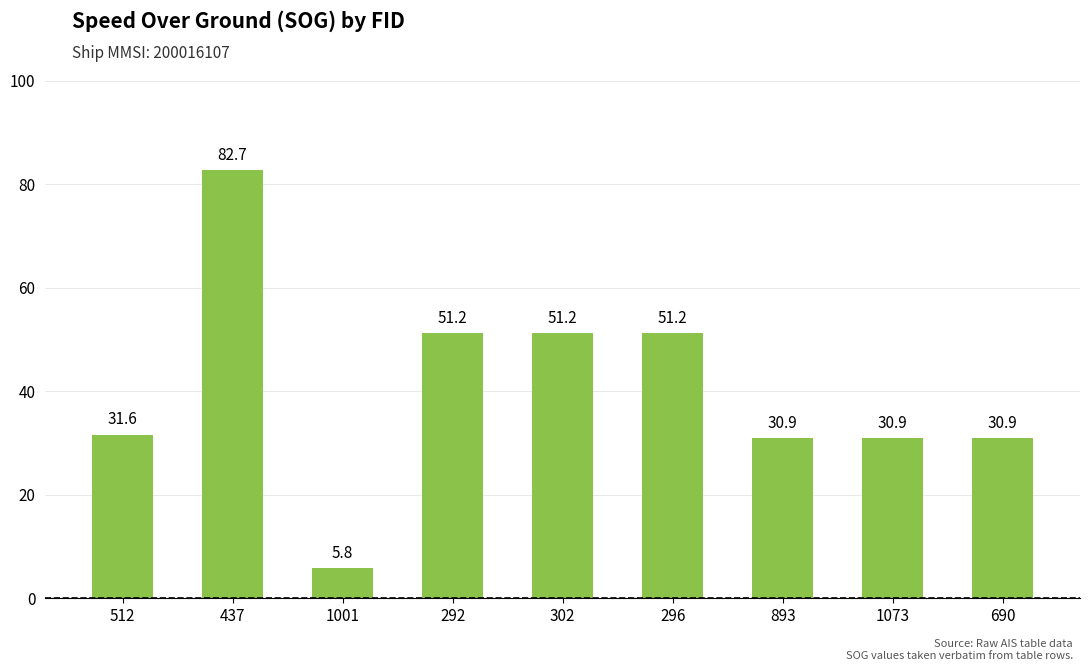

Which label corresponds to the largest value in the chart?

437